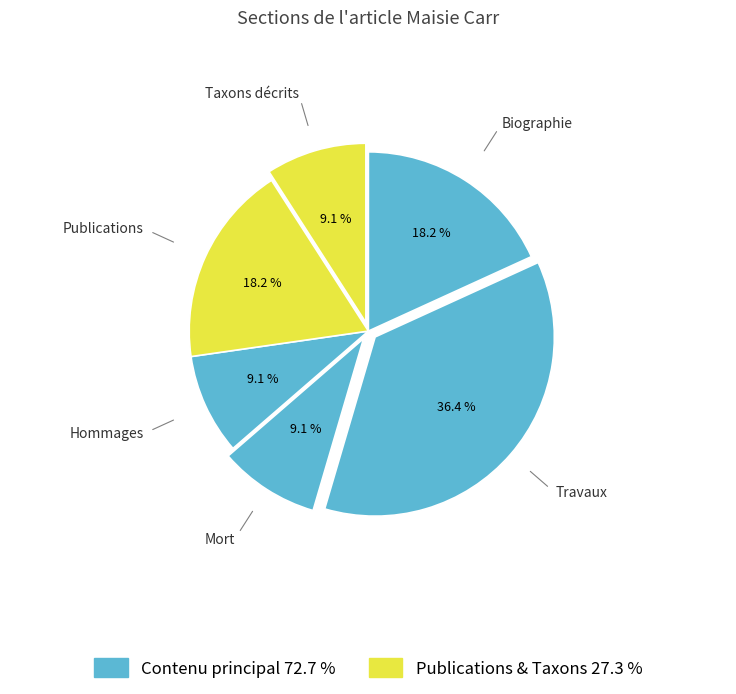

How many segments does this pie chart have?

6